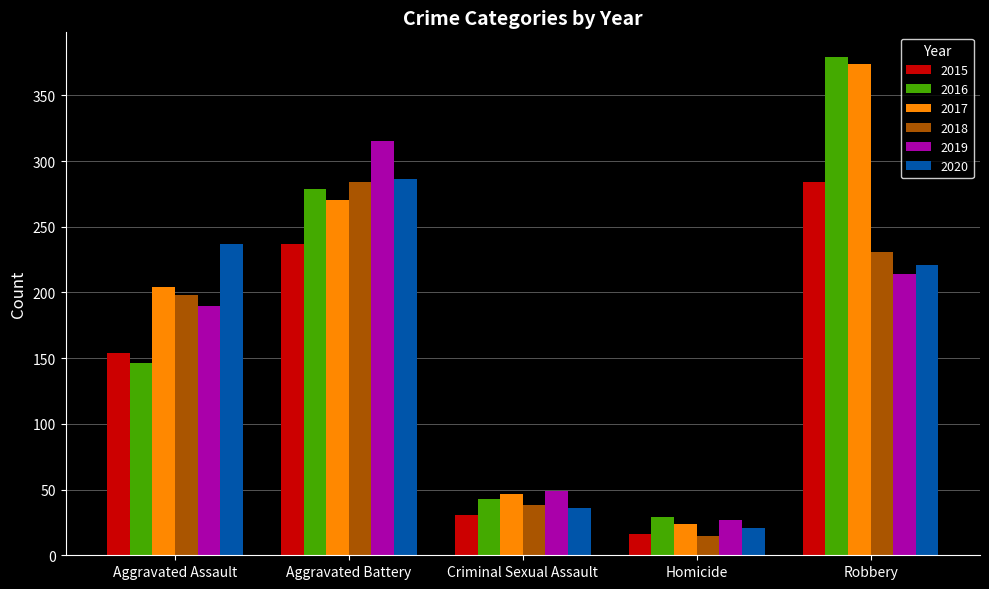

At which category does the chart reach its minimum across all series?

Homicide